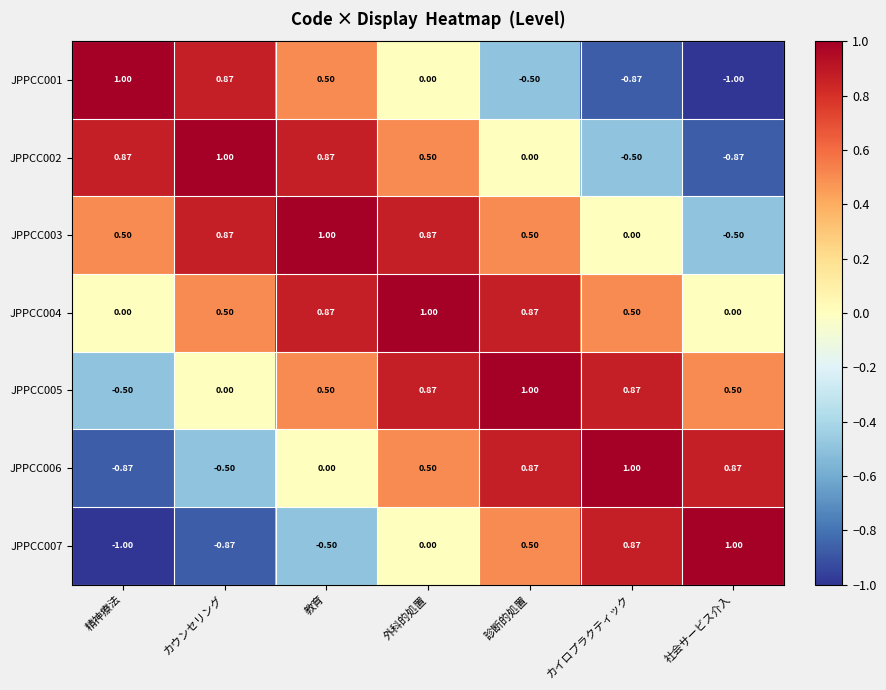

At which category is the sum across all series the highest?

外科的処置